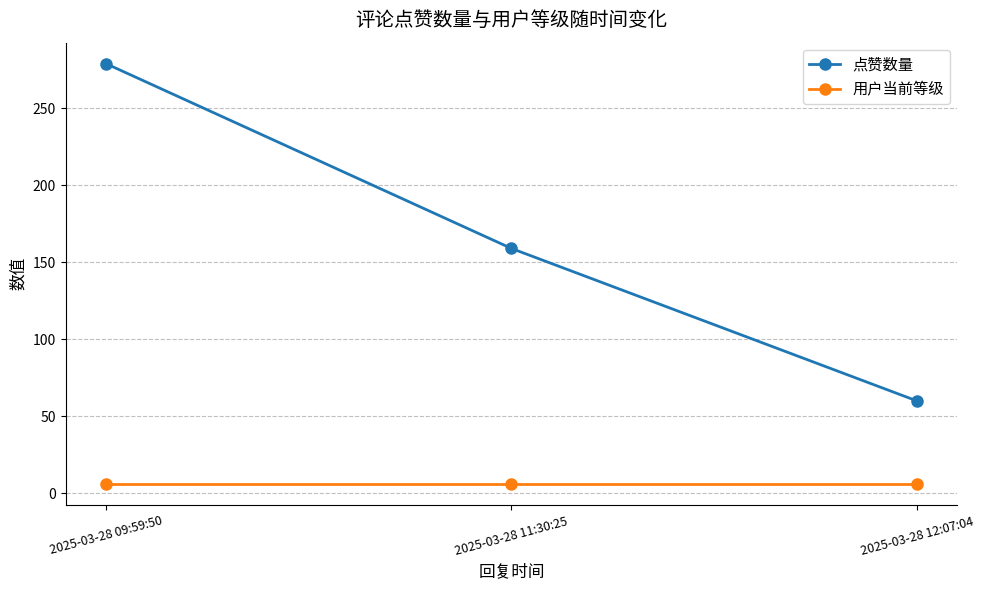

What is the label of the 3rd point from the left?

2025-03-28 12:07:04